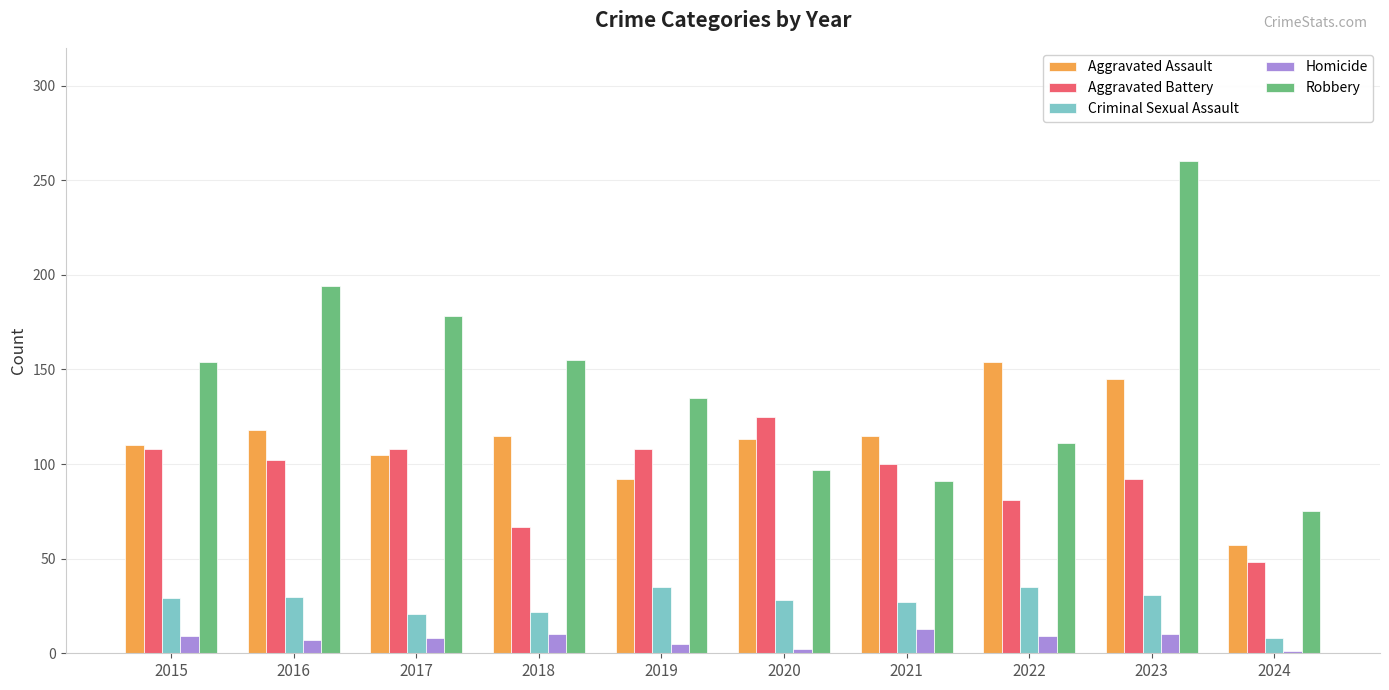

What is the value of the Homicide bar at the 3rd from the left?

8